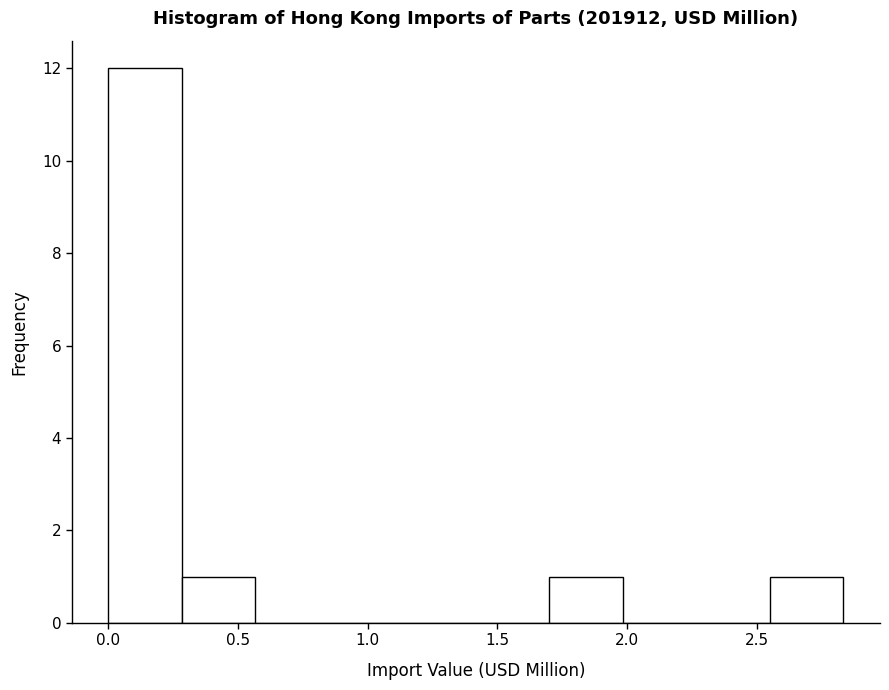

Reading left to right, list every bar in this chart as the range it spans on the x-axis followed by its height. Neither the bar edges nor the heights are printed on the chart, so give them approximately, as read against the axes.

0.00 to 0.30: 12
0.30 to 0.55: 1
0.55 to 0.85: 0
0.85 to 1.15: 0
1.15 to 1.40: 0
1.40 to 1.70: 0
1.70 to 2.00: 1
2.00 to 2.25: 0
2.25 to 2.55: 0
2.55 to 2.85: 1